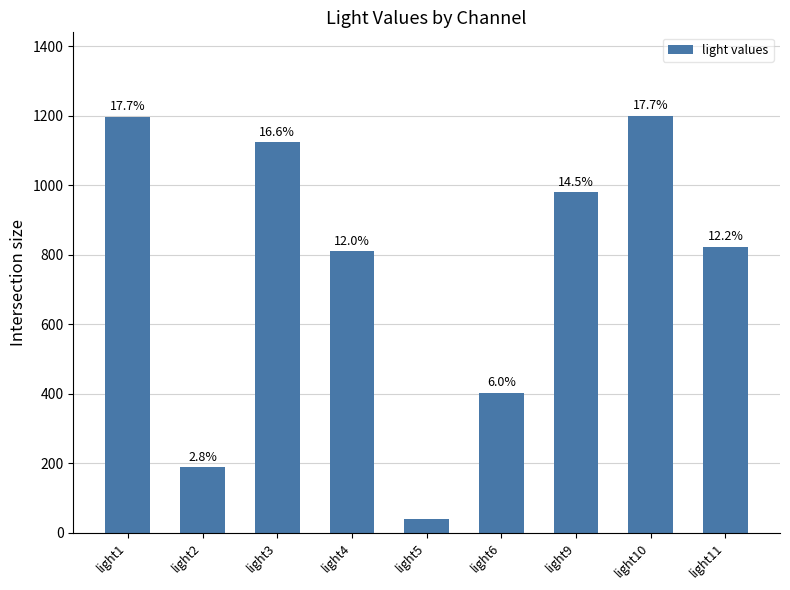

Where does the data first go above 822?

light1